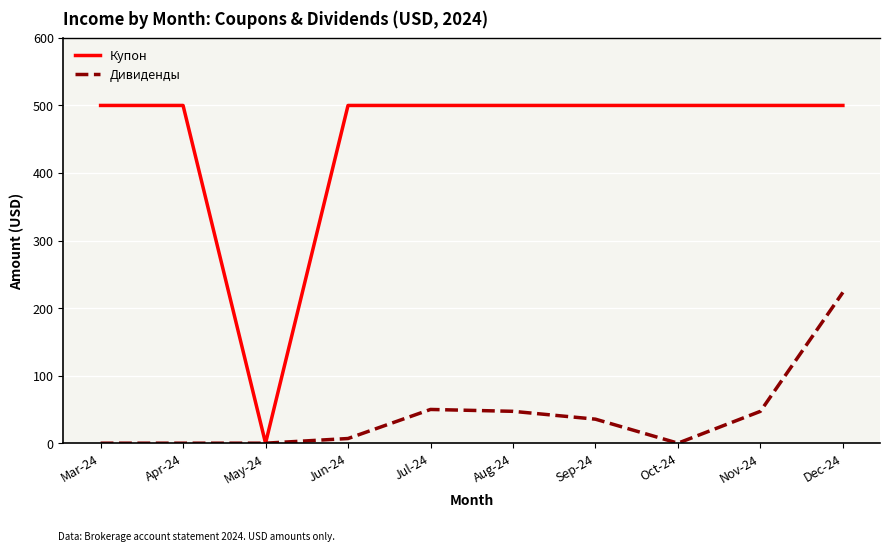

Which series has the largest total across all categories?

Купон